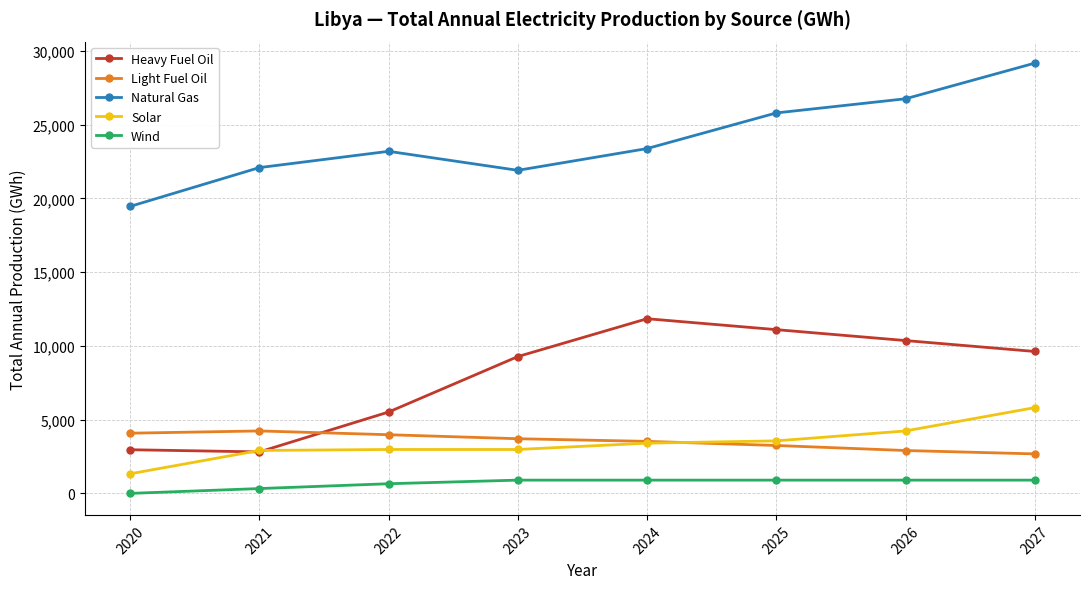

What is the maximum value for Light Fuel Oil?

4235.2